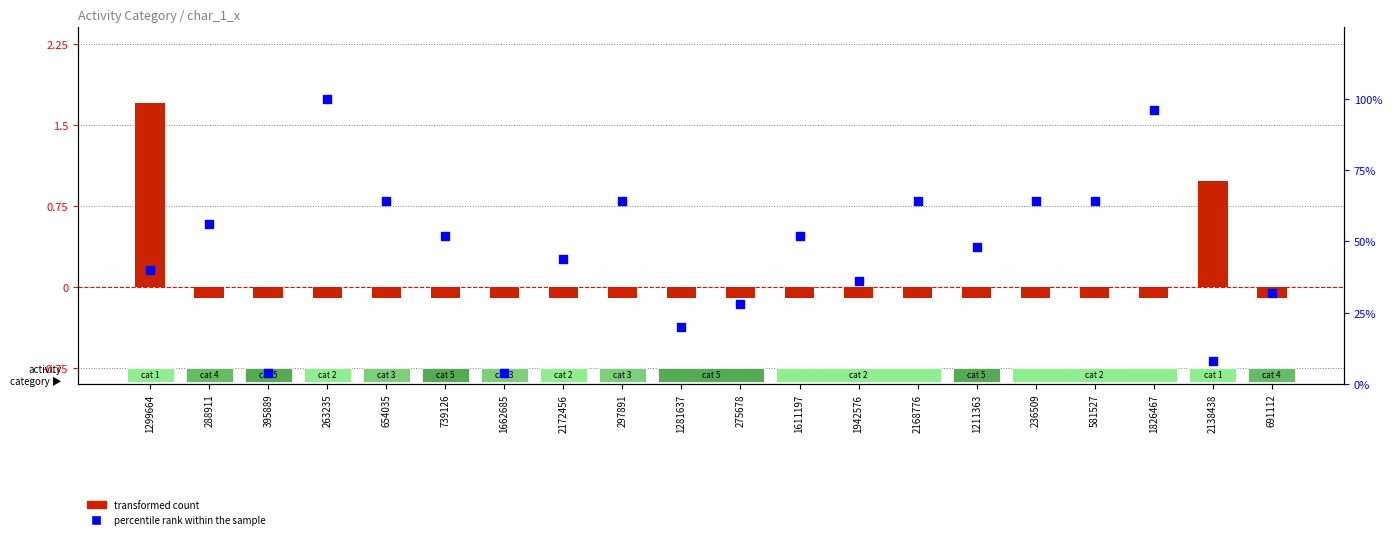

At how many categories does at least one series exceed 69?

2